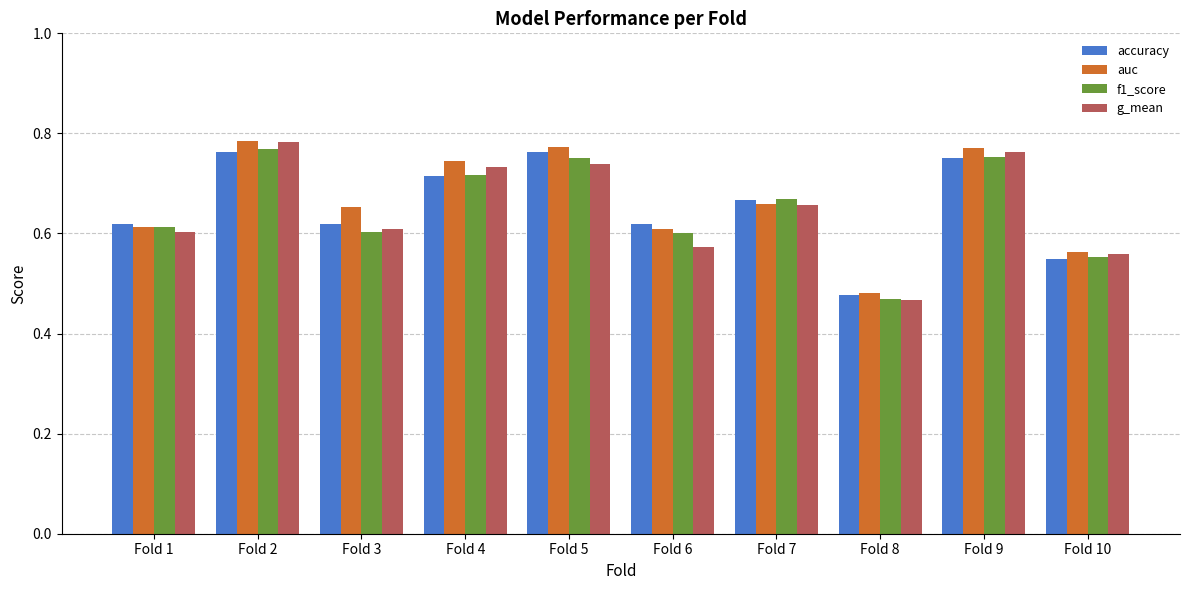

What is the sum of the g_mean values at Fold 10 and Fold 6?

1.1